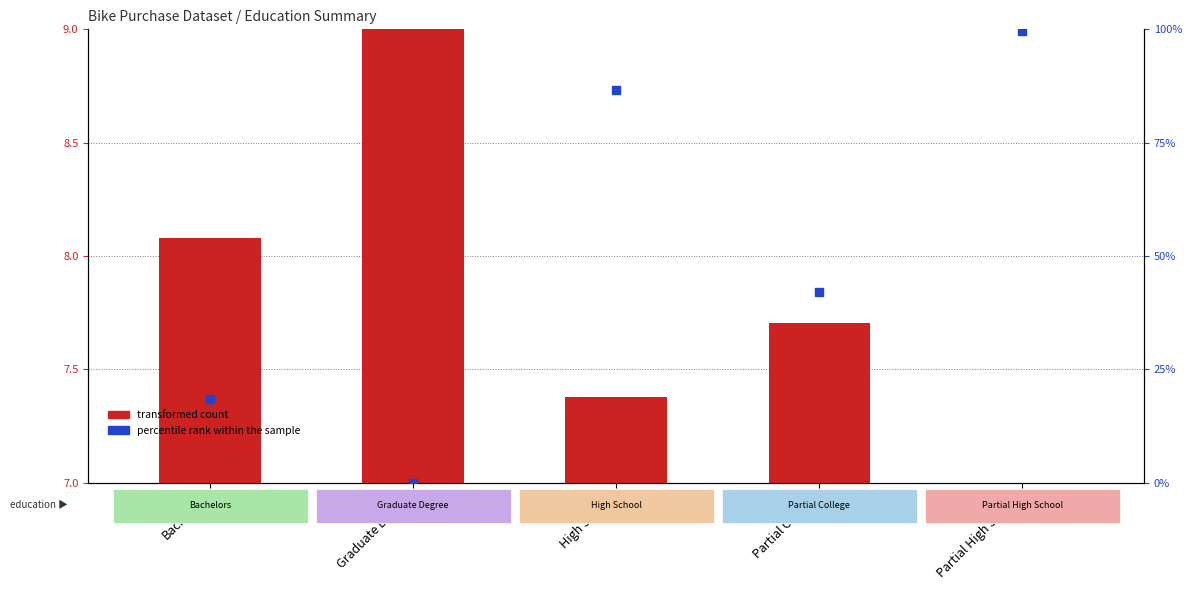

Which series has the largest total across all categories?

percentile rank within the sample